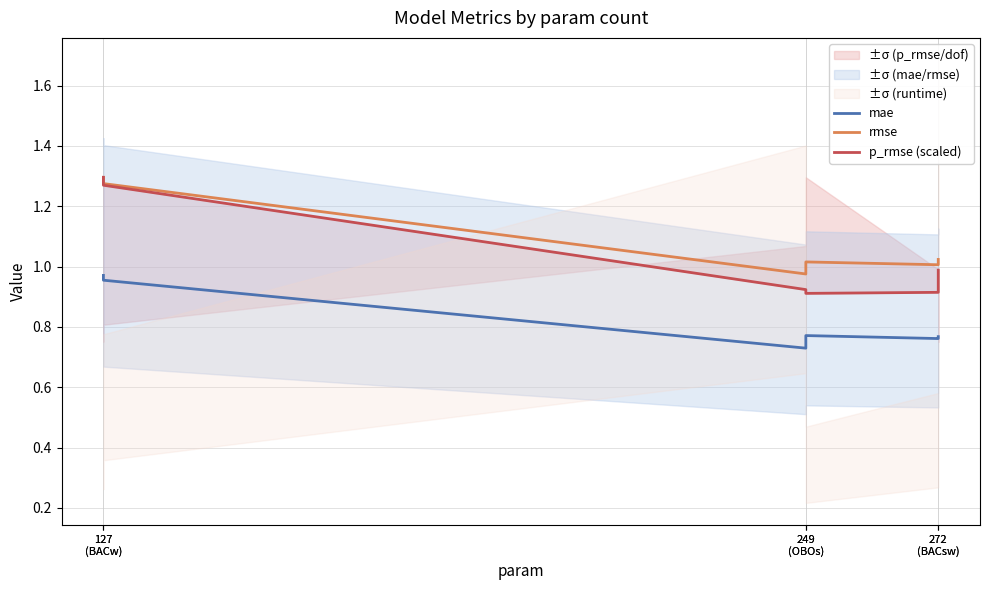

What is the difference between the highest and lowest values at 127
(BACw)?

0.3